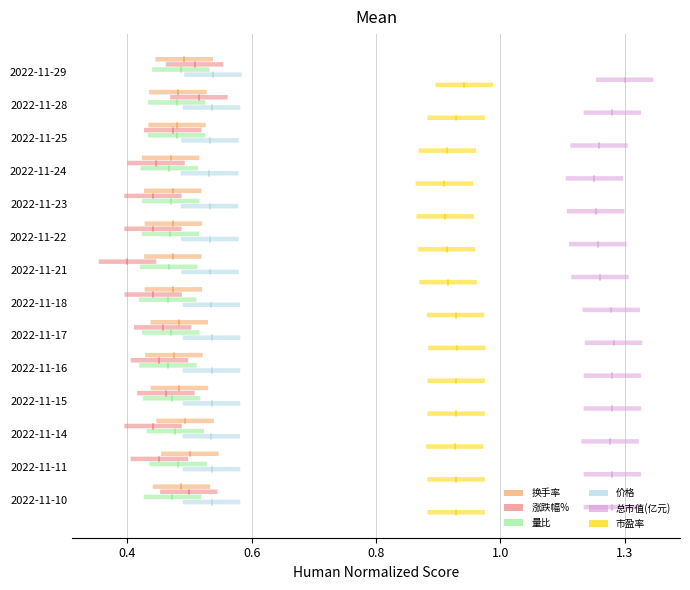

Which series has the largest total across all categories?

总市值(亿元)